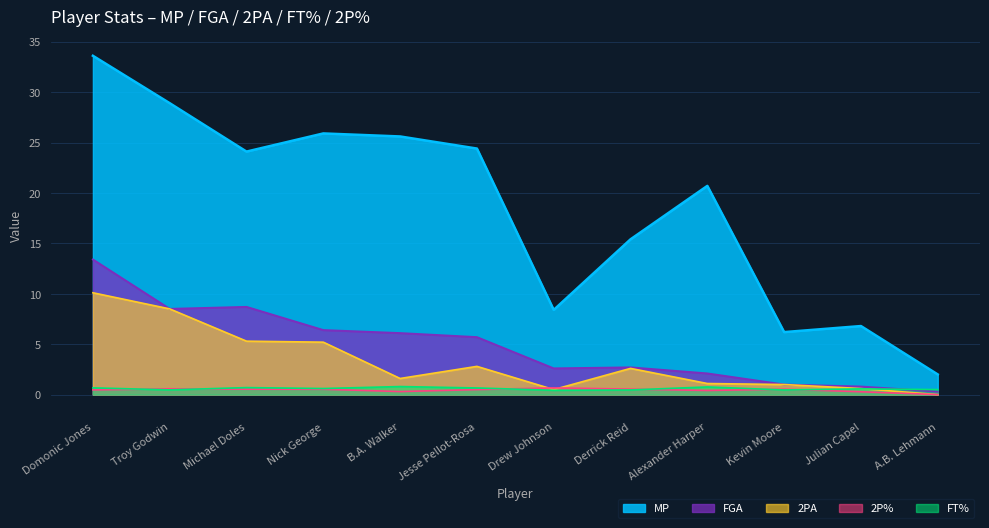

Does the chart display data point markers on the line(s)?

No